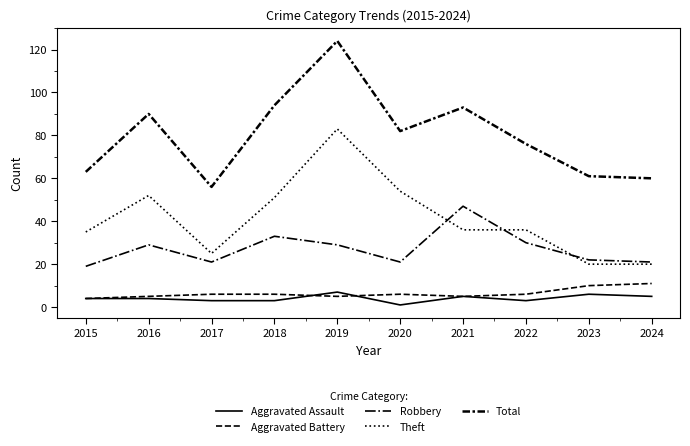

At which category does Aggravated Assault reach its first local valley?

2020